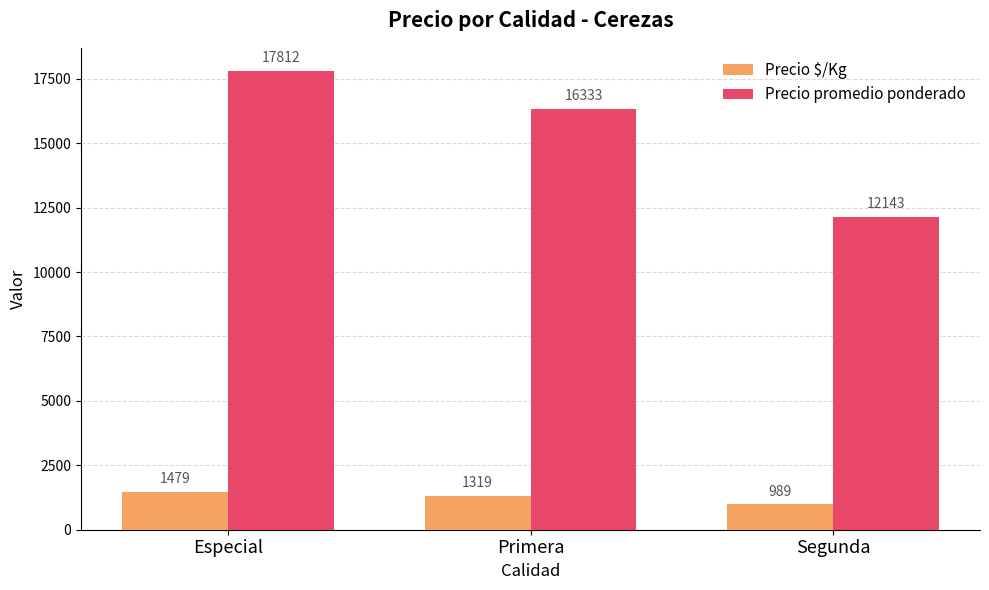

Which series changed the most between Primera and Segunda?

Precio promedio ponderado